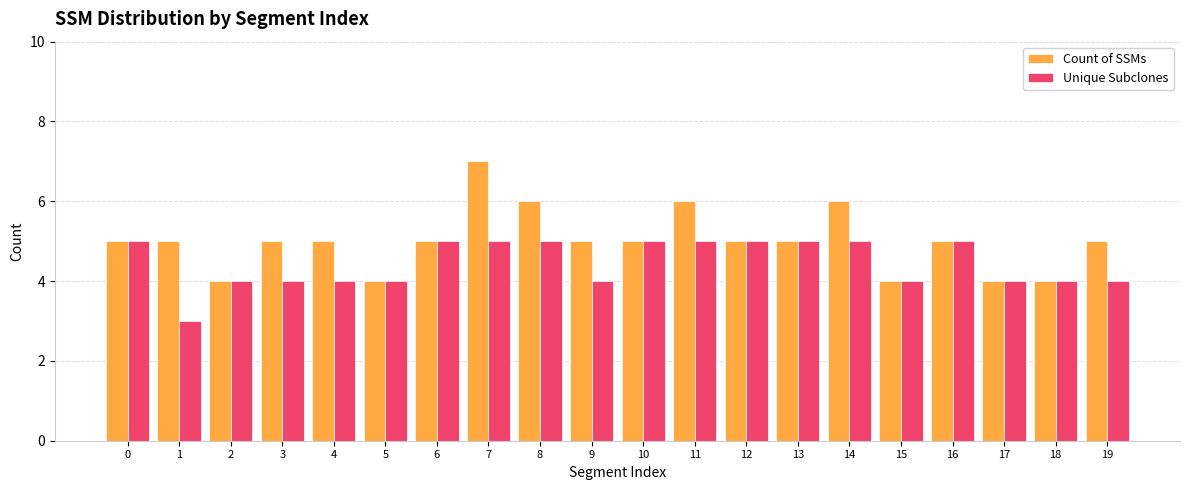

What is the value of the Count of SSMs bar at the 17th from the left?

5